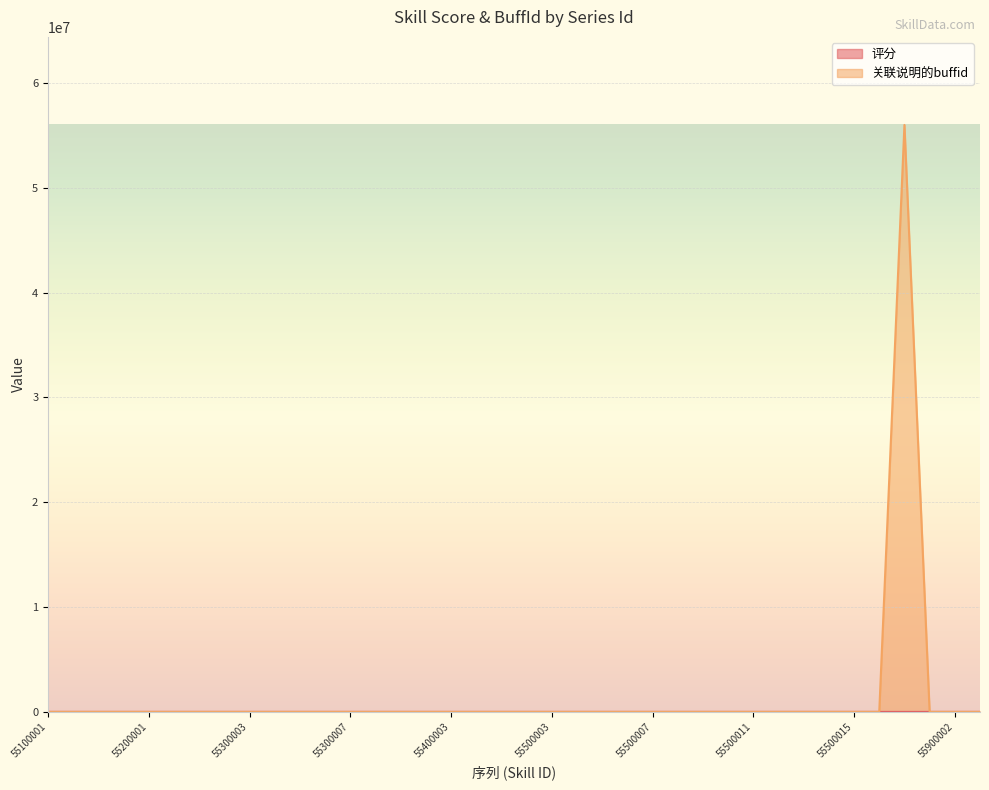

What is the difference between the second highest and second lowest values in the 评分 series?

75